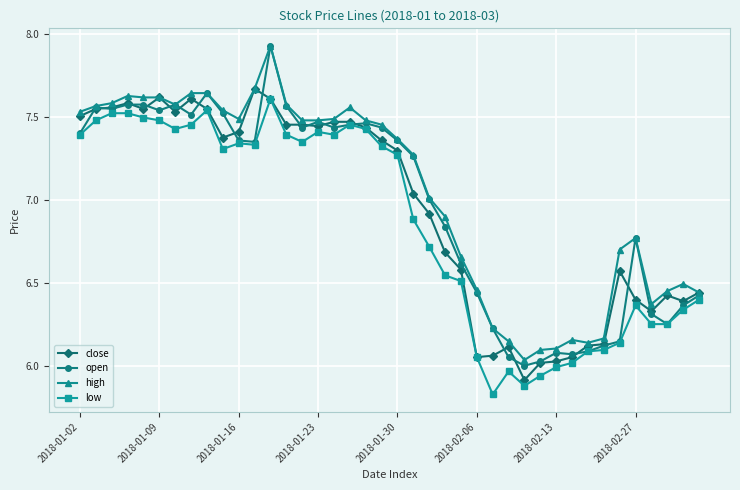

Does the chart display data point markers on the line(s)?

Yes